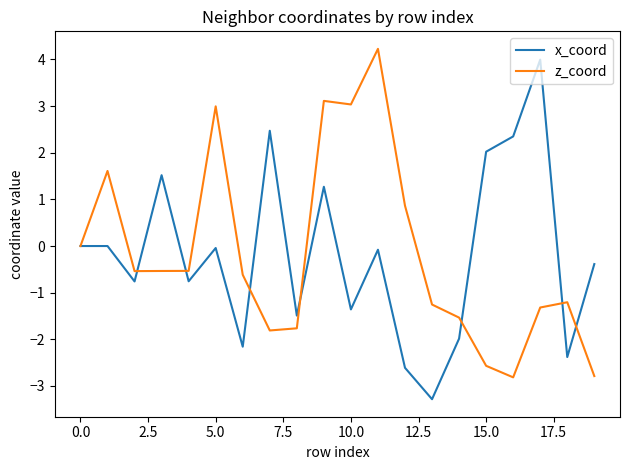

What is the maximum value for z_coord?

4.2